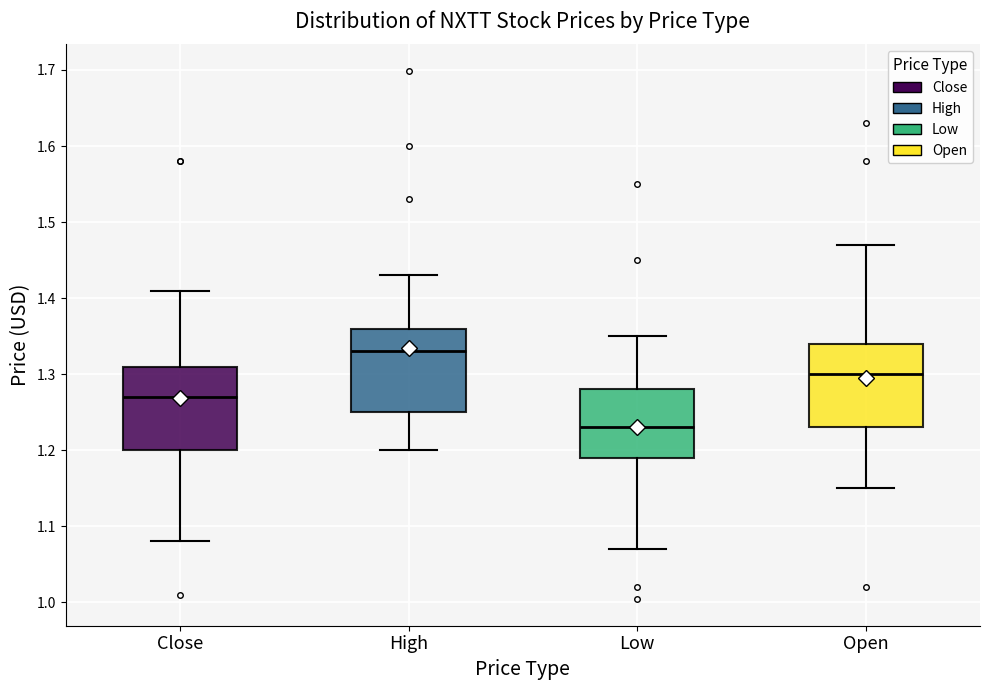

Where does the median line of the box for High sit on the y-axis? The values are not printed on the chart, so give them approximately, as read against the axis.

1.33